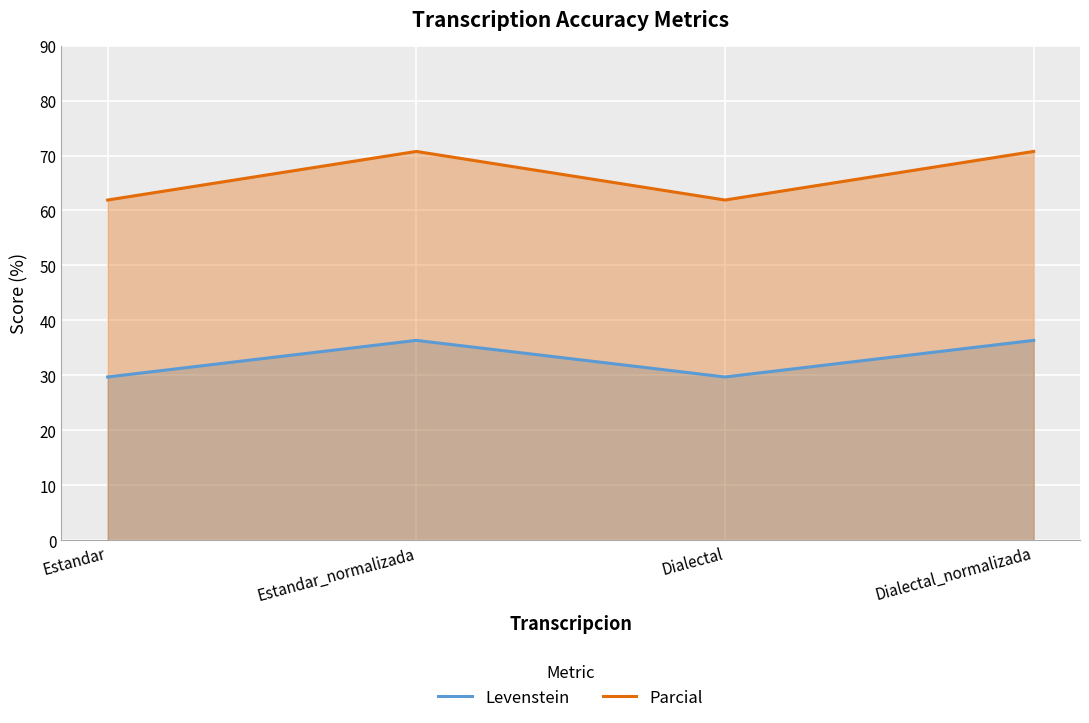

What are all the series names shown in the legend?

Levenstein, Parcial